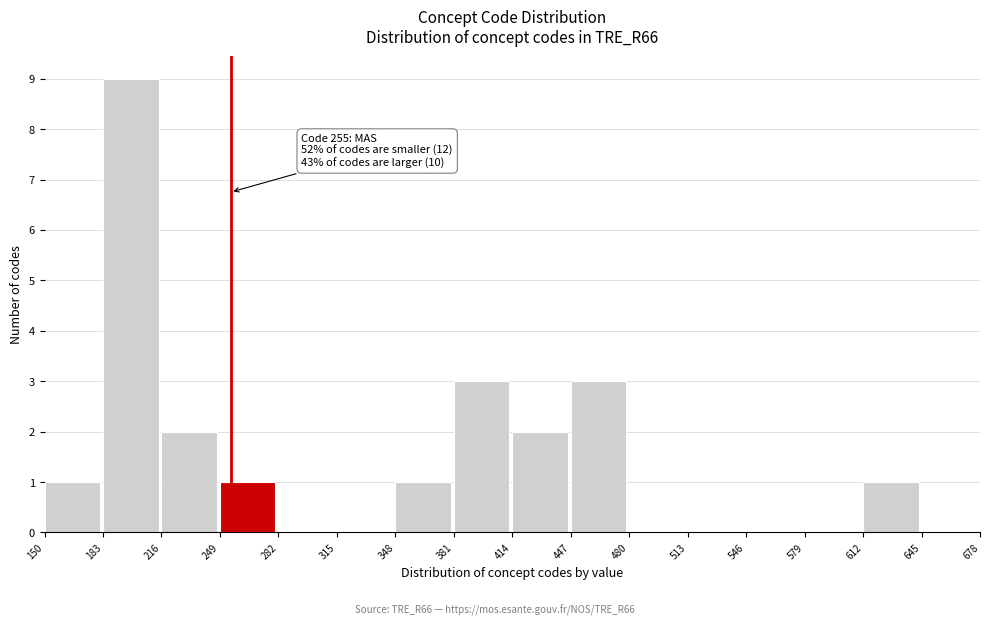

Over which range of the x-axis is the bar tallest?

183 to 216